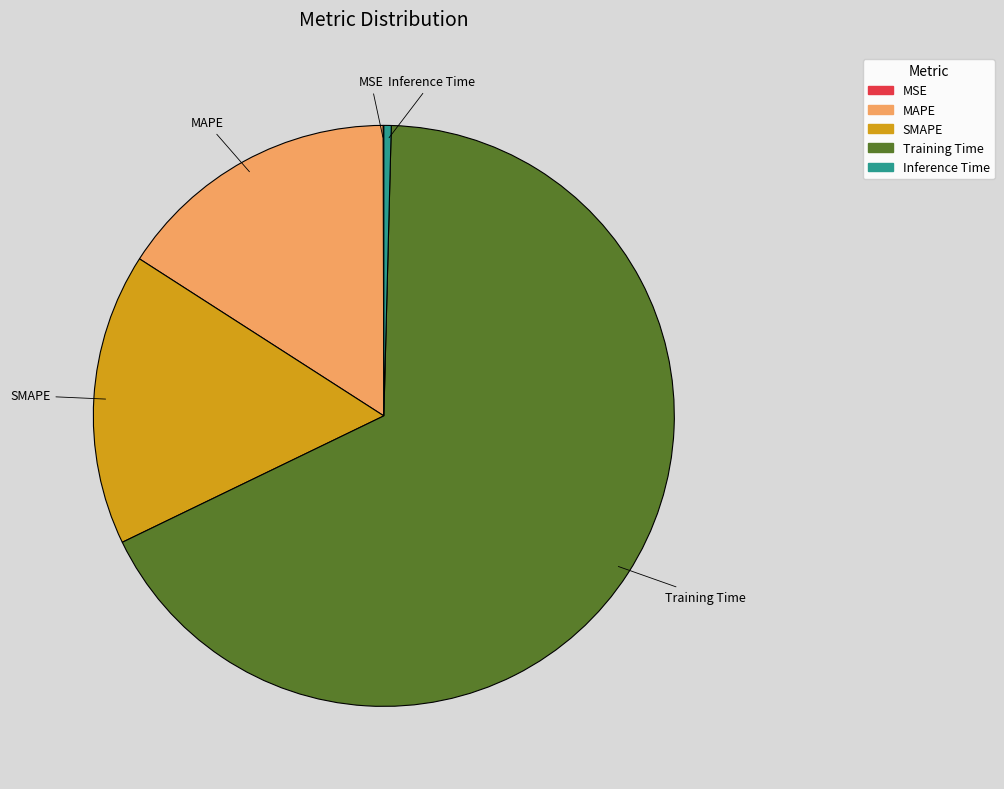

Do SMAPE and Inference Time together represent more than half of the pie?

No